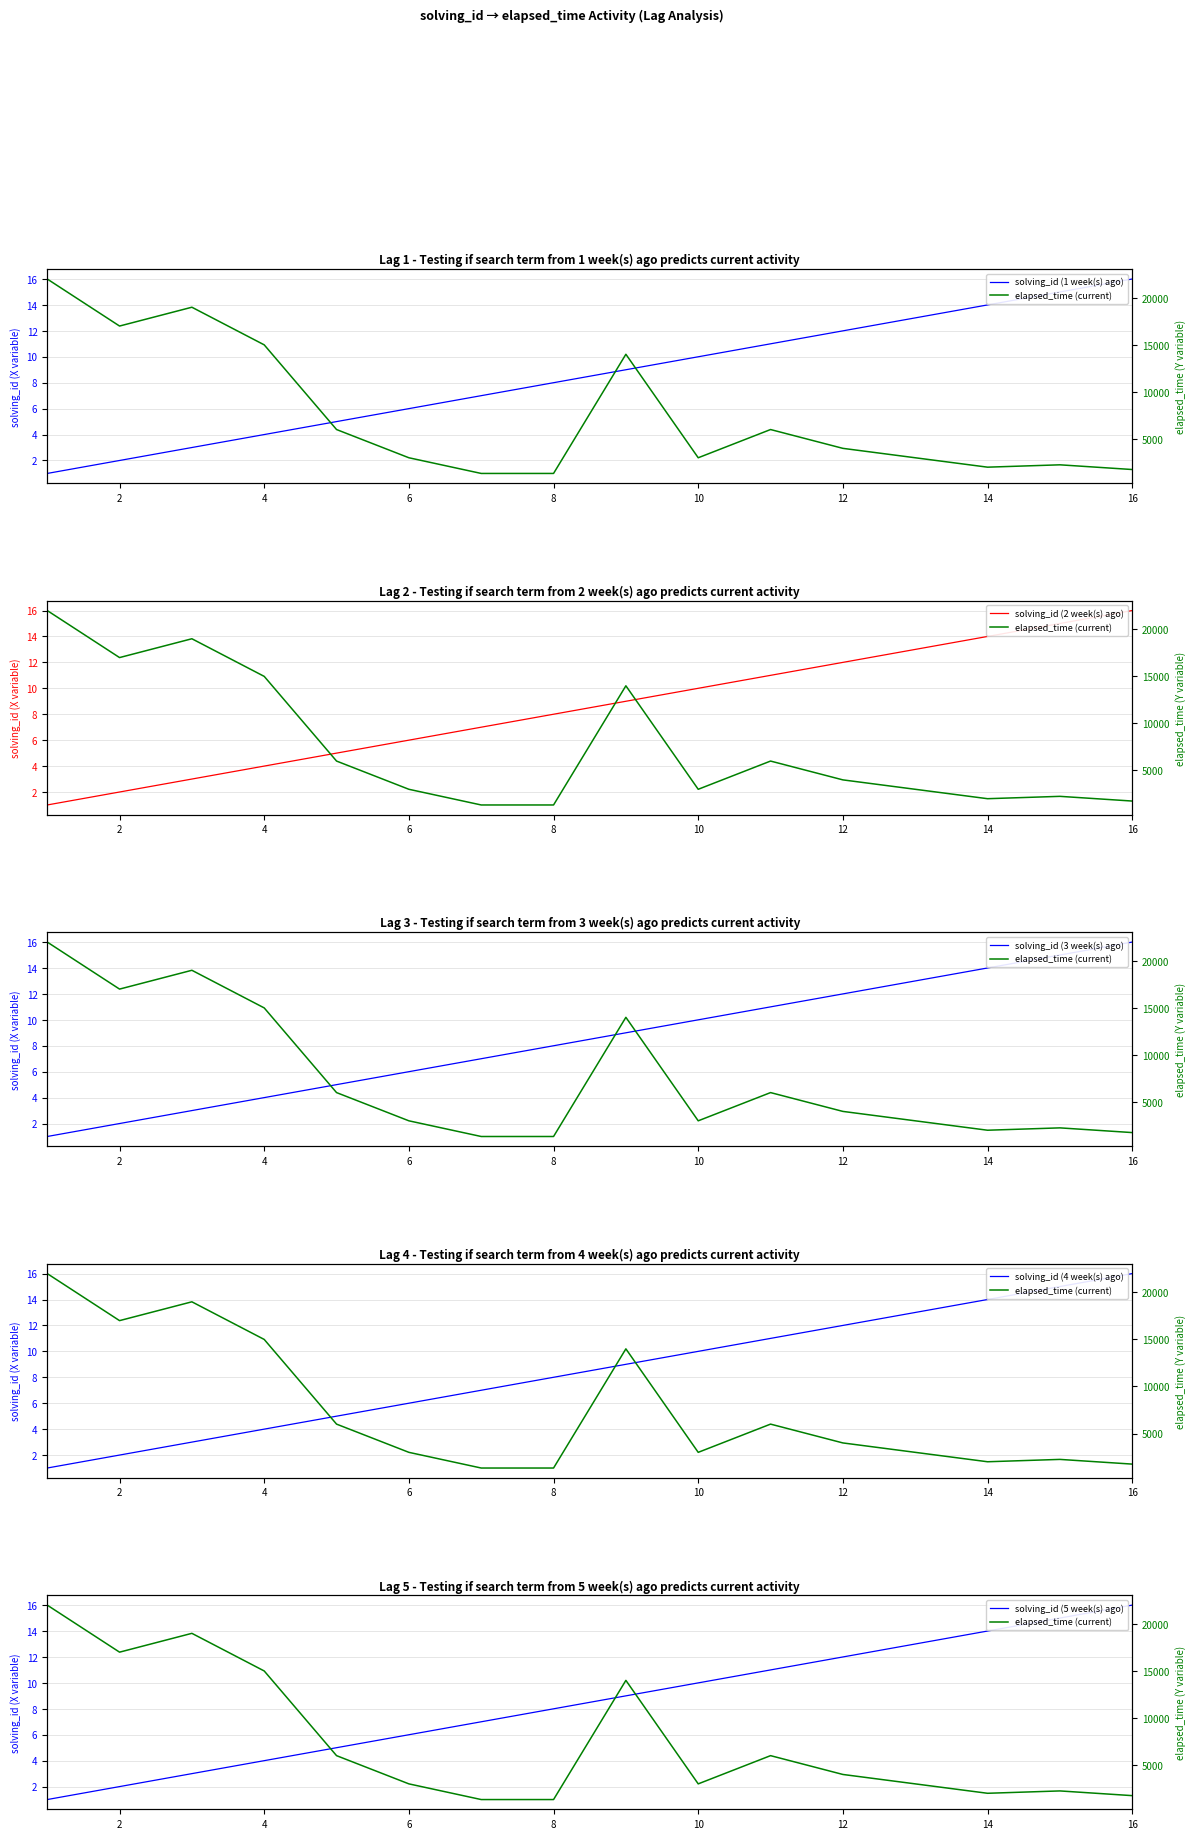

What is the minimum value for solving_id (4 week(s) ago)?

1